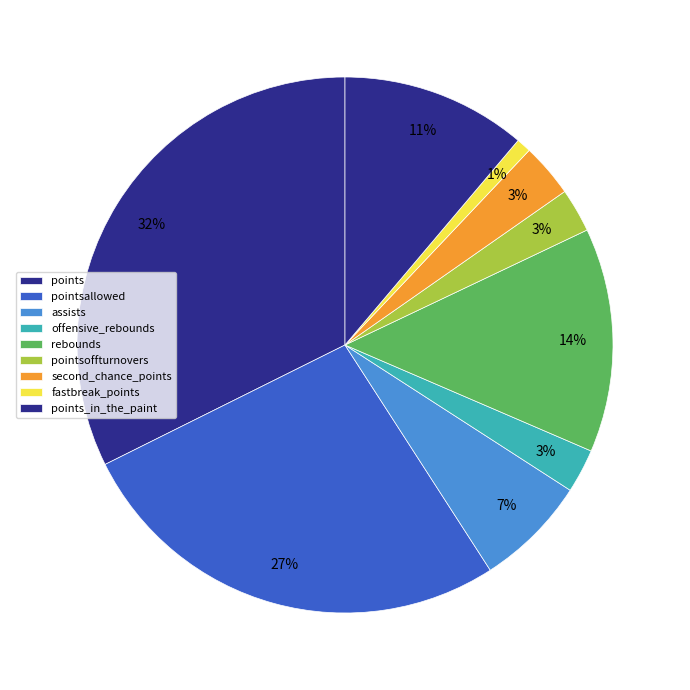

Is it true that offensive_rebounds is 1% of the pie?

False